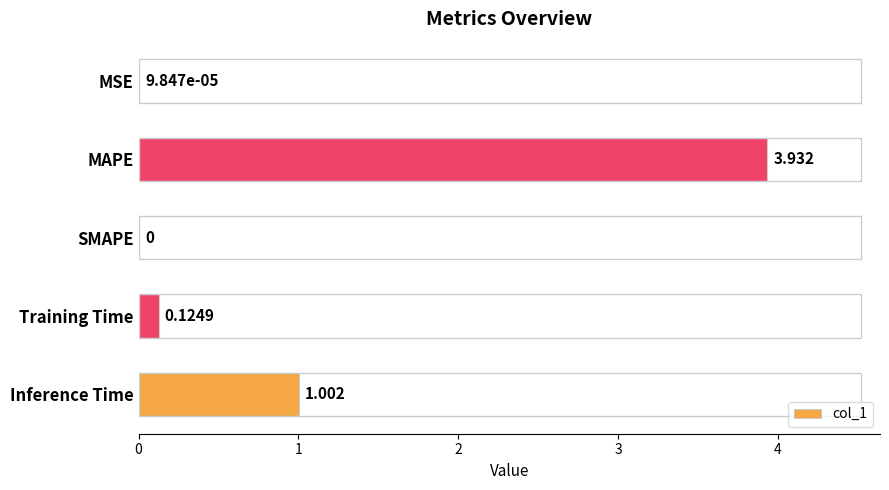

What is the sum of all values?

5.1